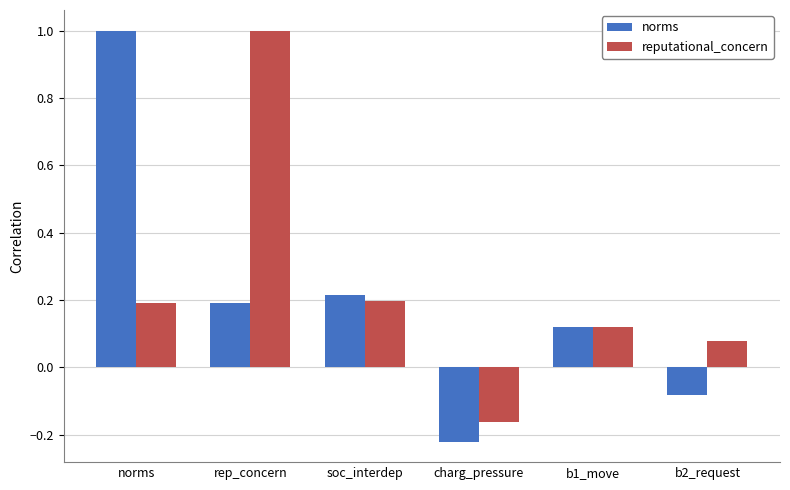

How many values in the norms series are below 0?

2